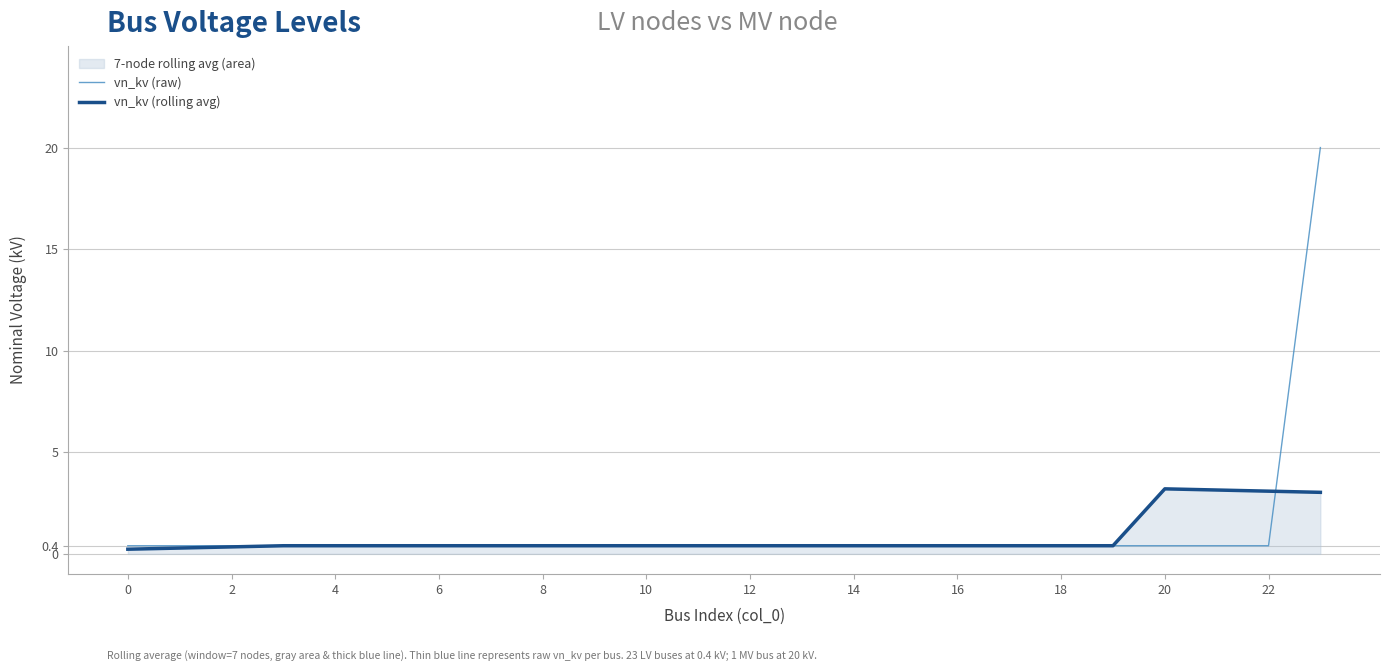

What is the maximum value for vn_kv (rolling avg)?

3.2